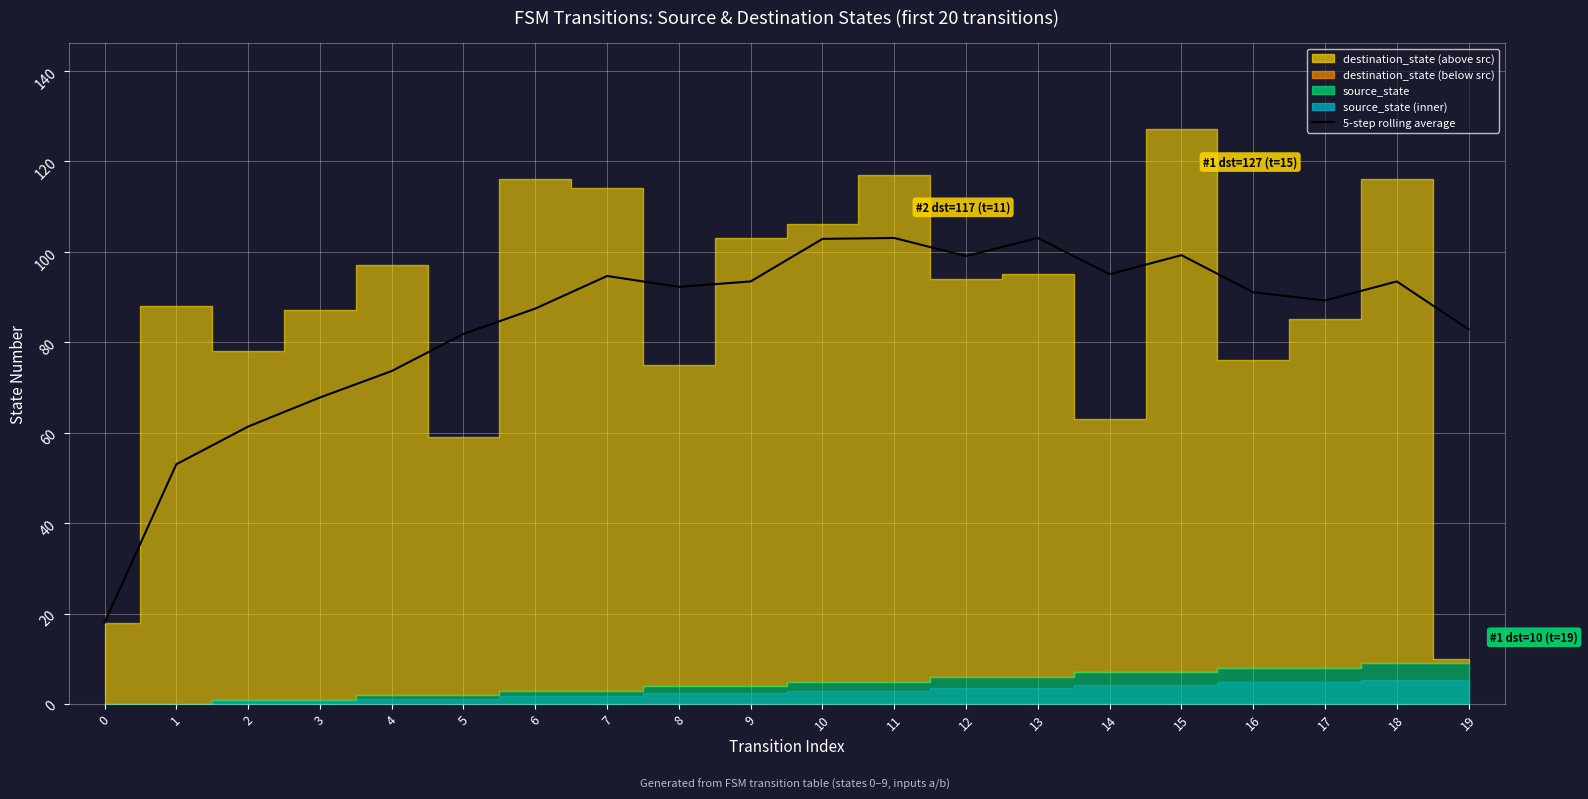

How many lines are shown in the chart?

1